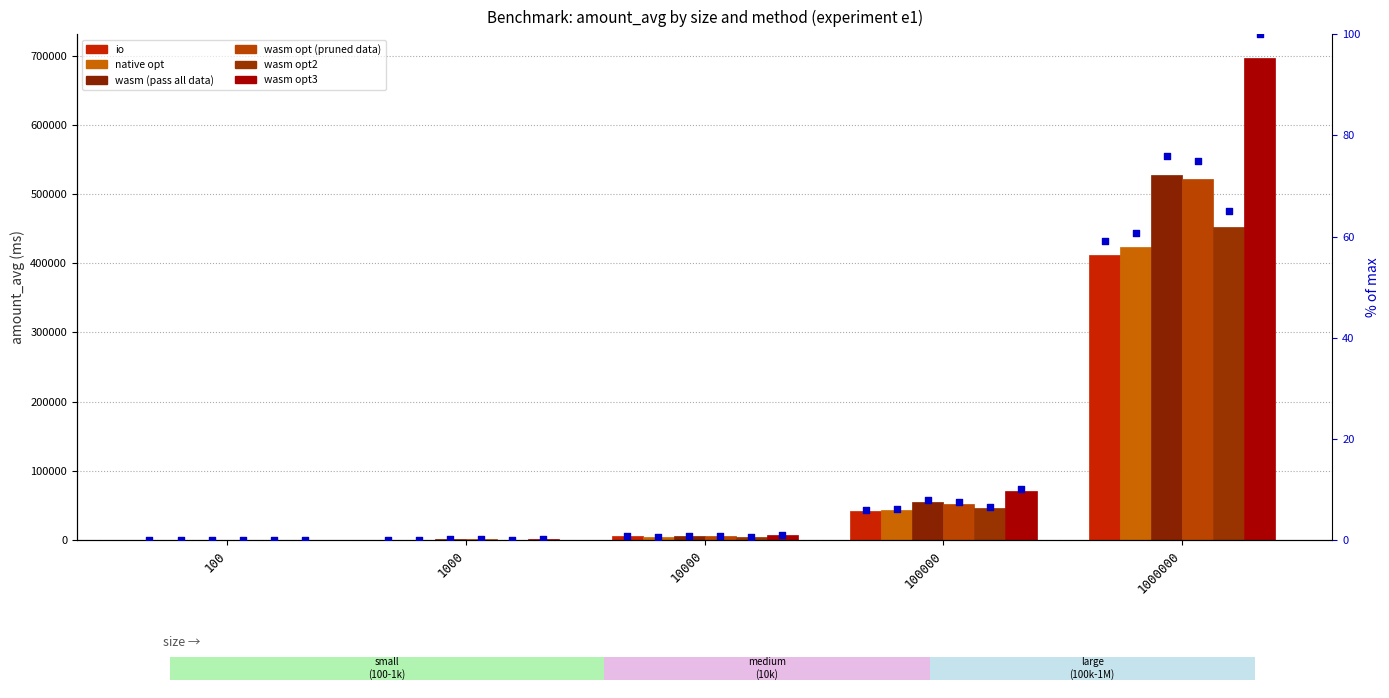

Which series contains the lowest Y value?

native opt